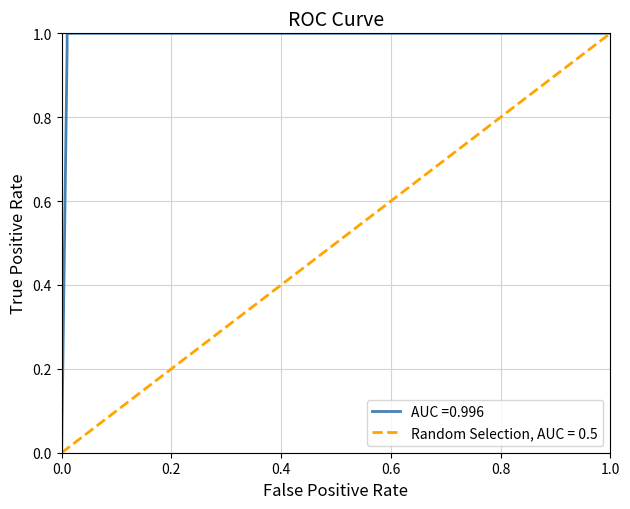

What is the maximum value for Random Selection, AUC = 0.5?

1.0